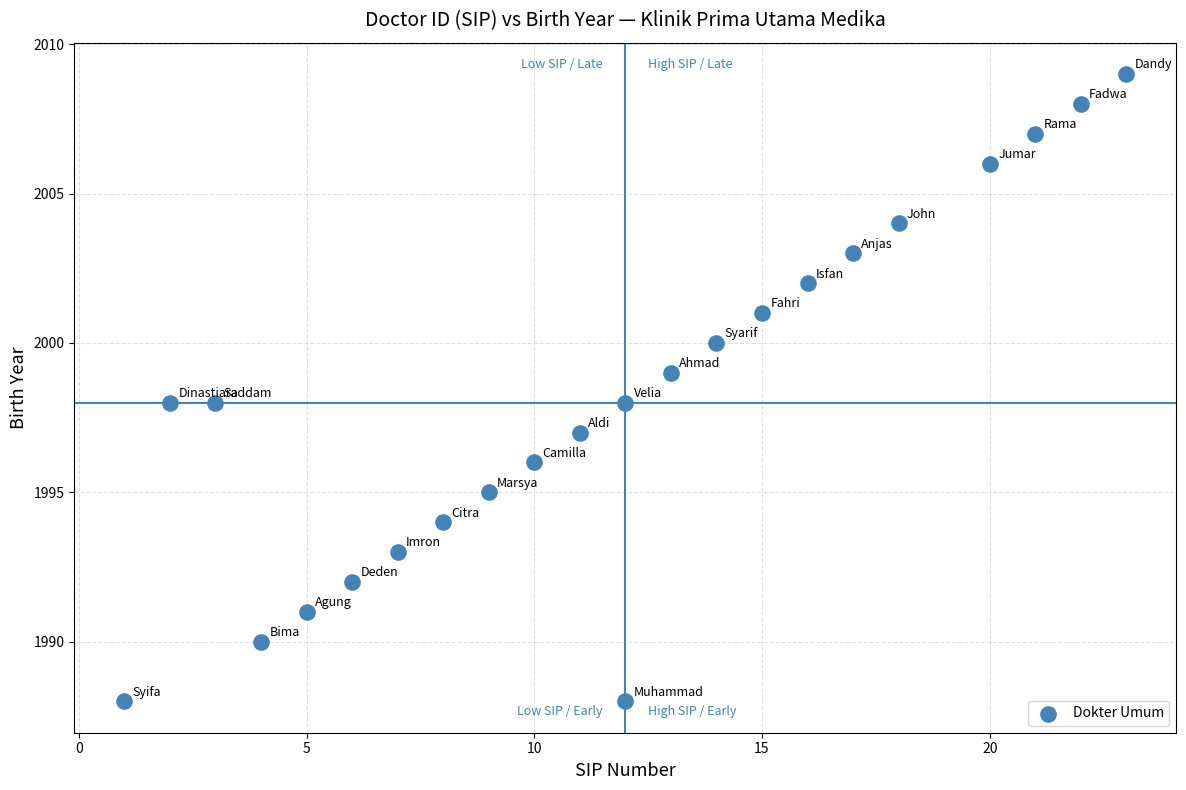

What is the range of Y values (max minus min)?

21